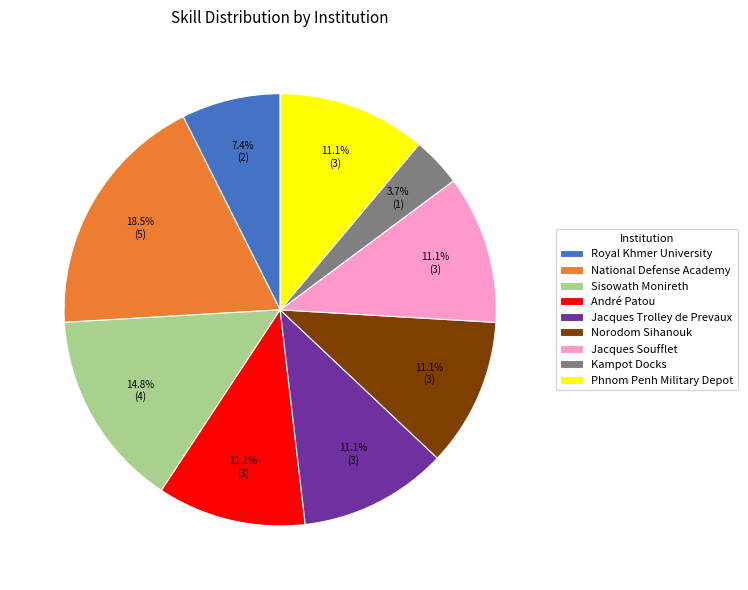

What is the ratio of the value at Royal Khmer University to the value at Norodom Sihanouk?

0.7